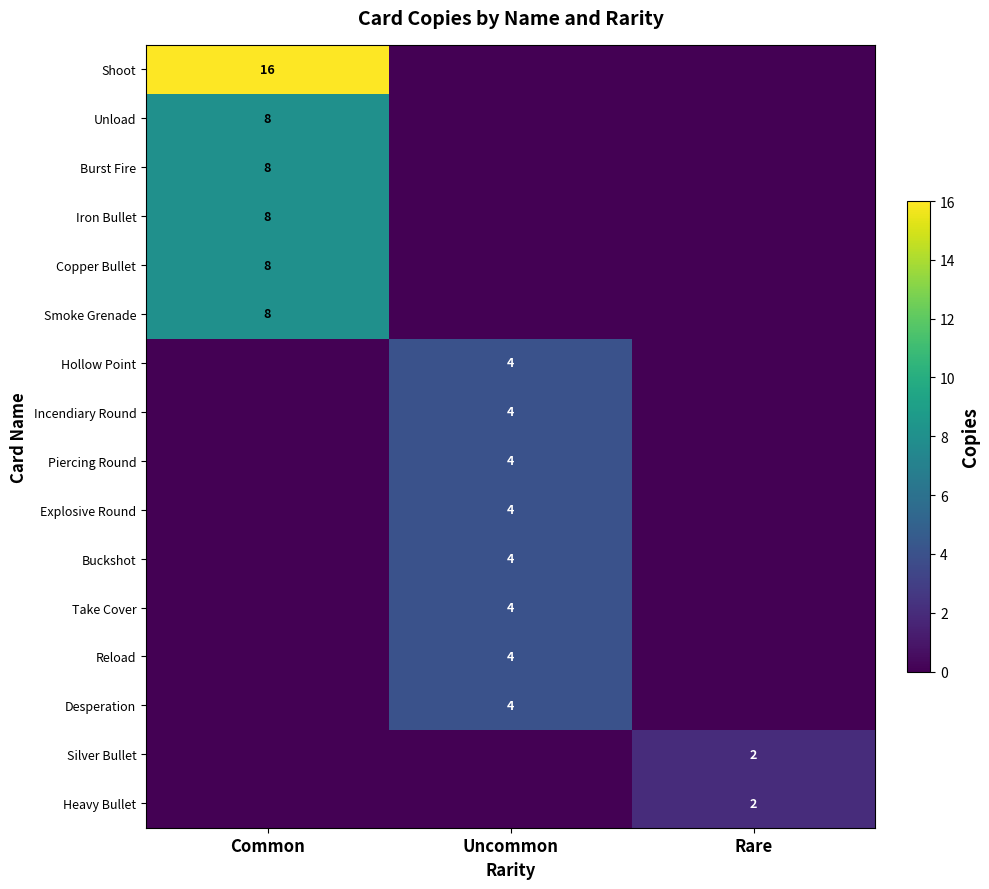

The value of Heavy Bullet at Rare is 2. True or false?

True